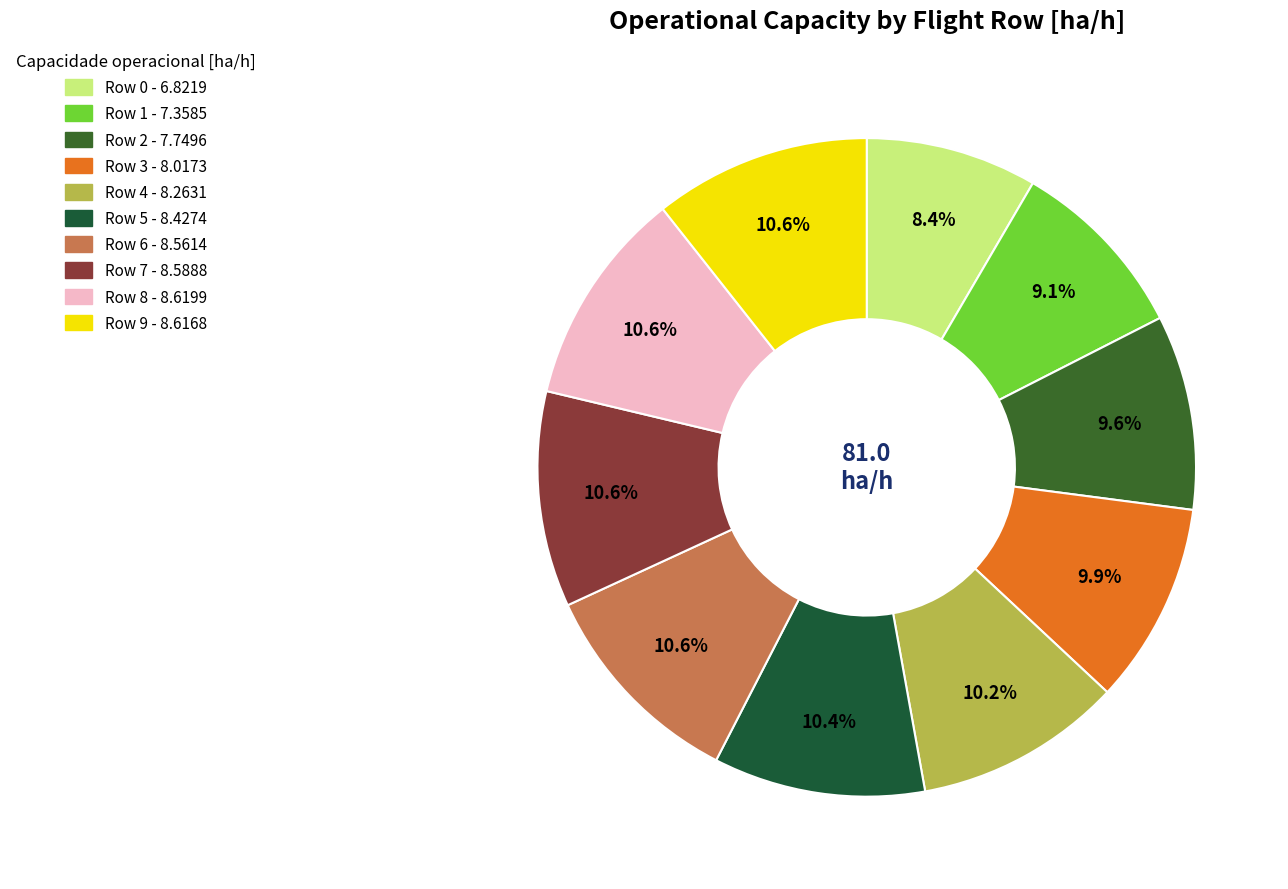

Is there any slice that represents more than half of the pie?

No